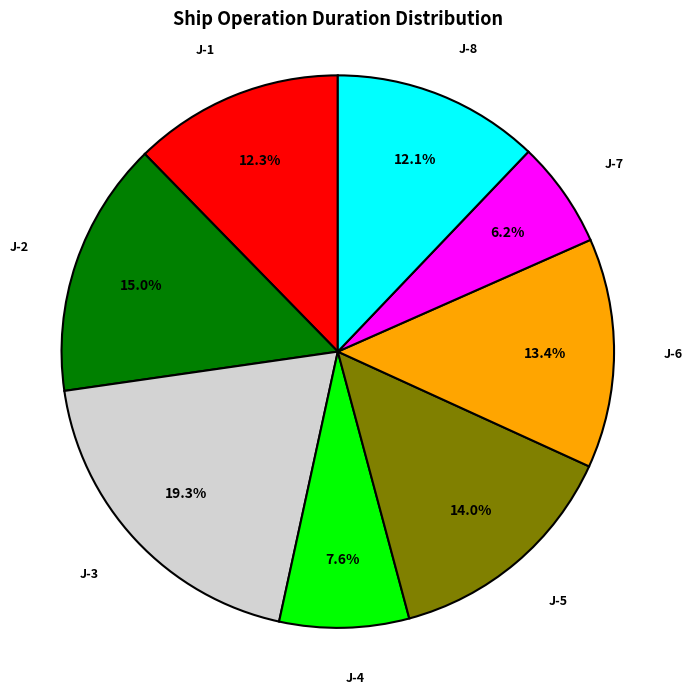

What is the smallest slice in the pie chart?

J-7